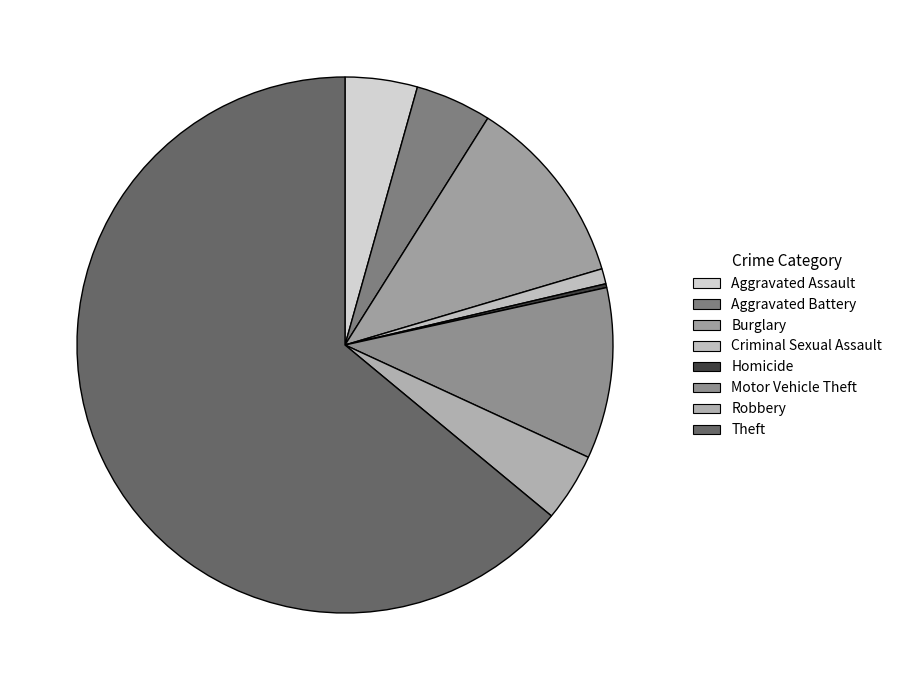

True or false: Theft accounts for 64% of the total.

True